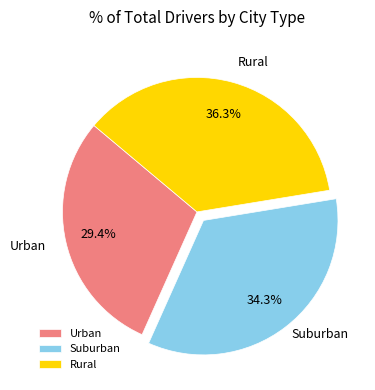

To the nearest percent, what is the difference between the largest and smallest slice percentages?

7%